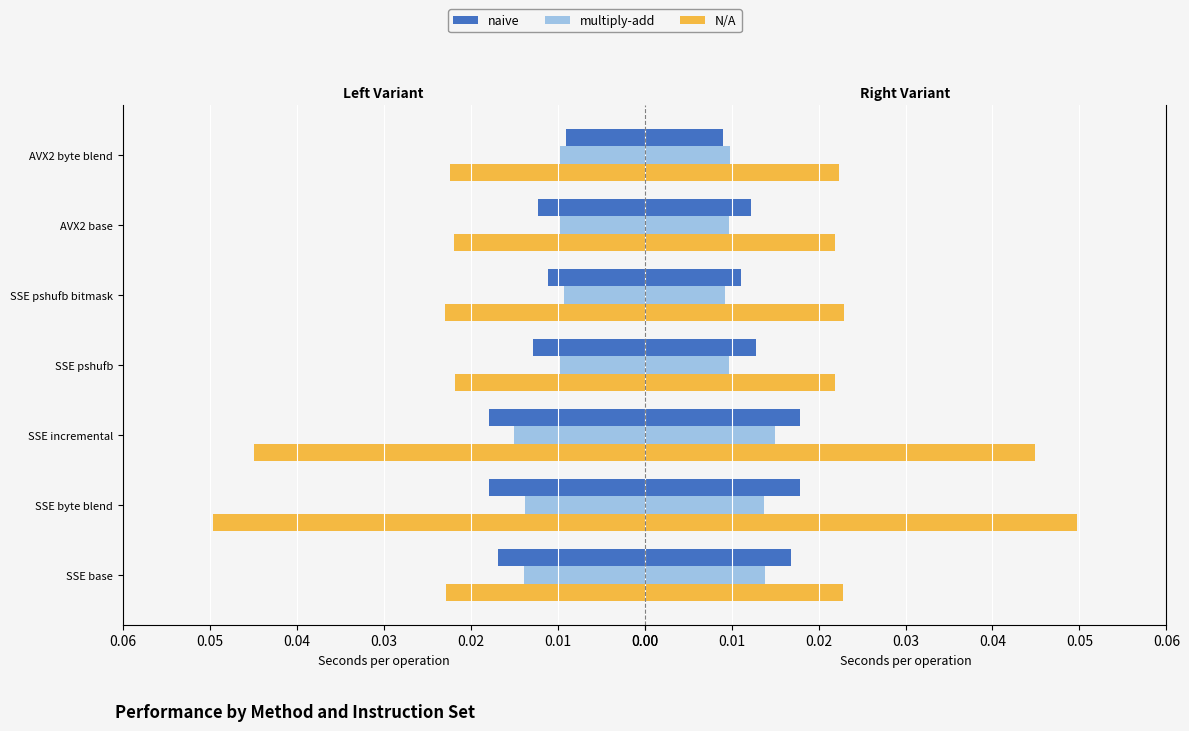

How many multiply-add values are between 0 and 1?

7